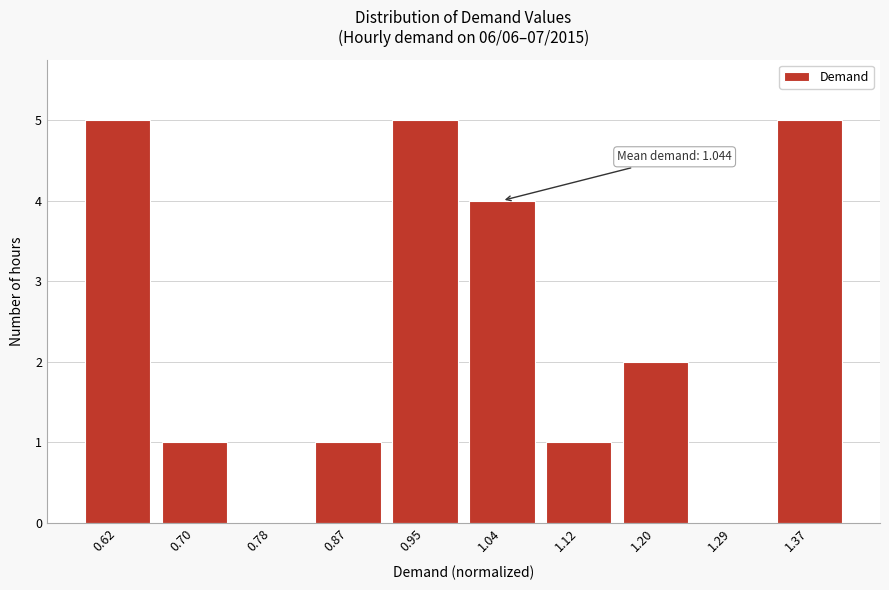

Reading right to left, transcribe all the data shown in this chart.

1.37=5	1.29=0	1.20=2	1.12=1	1.04=4	0.95=5	0.87=1	0.78=0	0.70=1	0.62=5